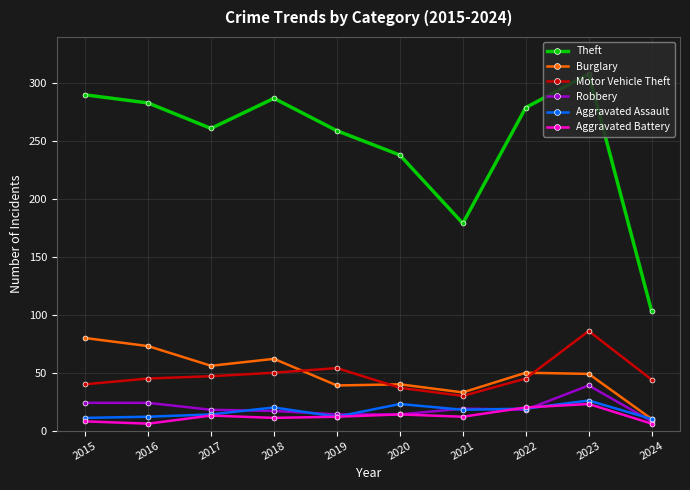

Which series has the largest range (max minus min)?

Theft